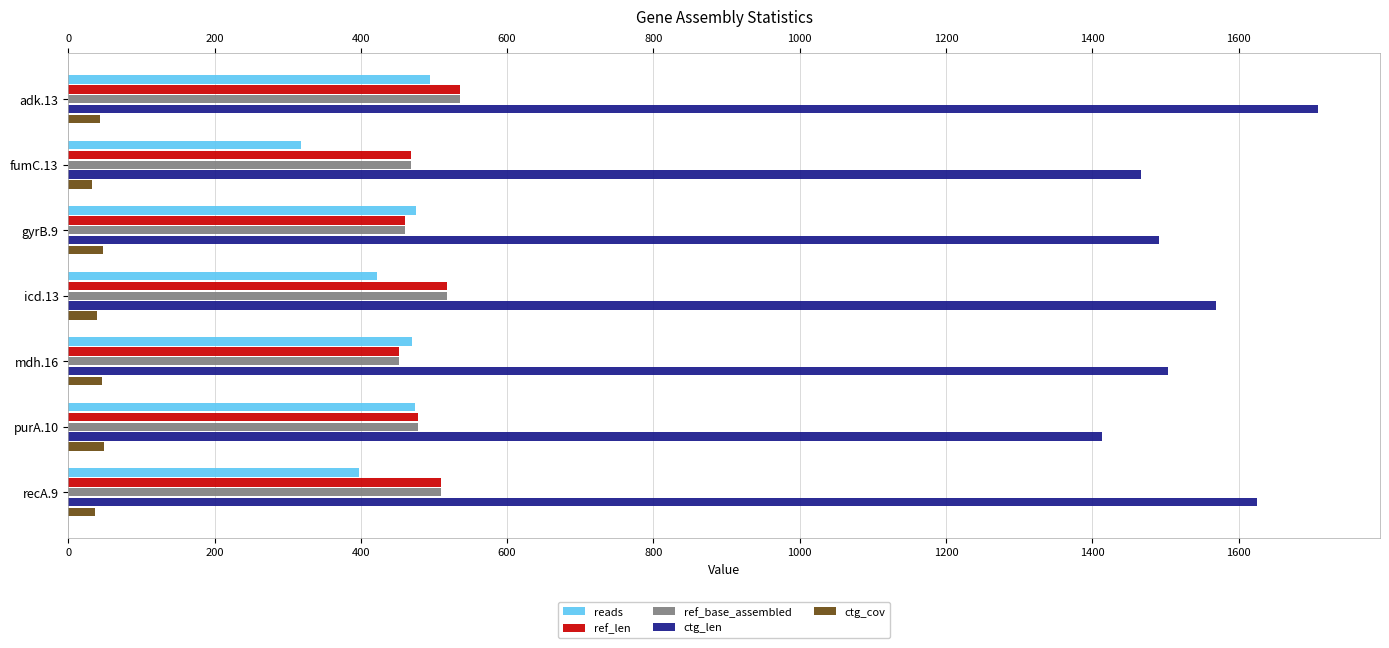

What is the average value of the ref_len series?

489.0